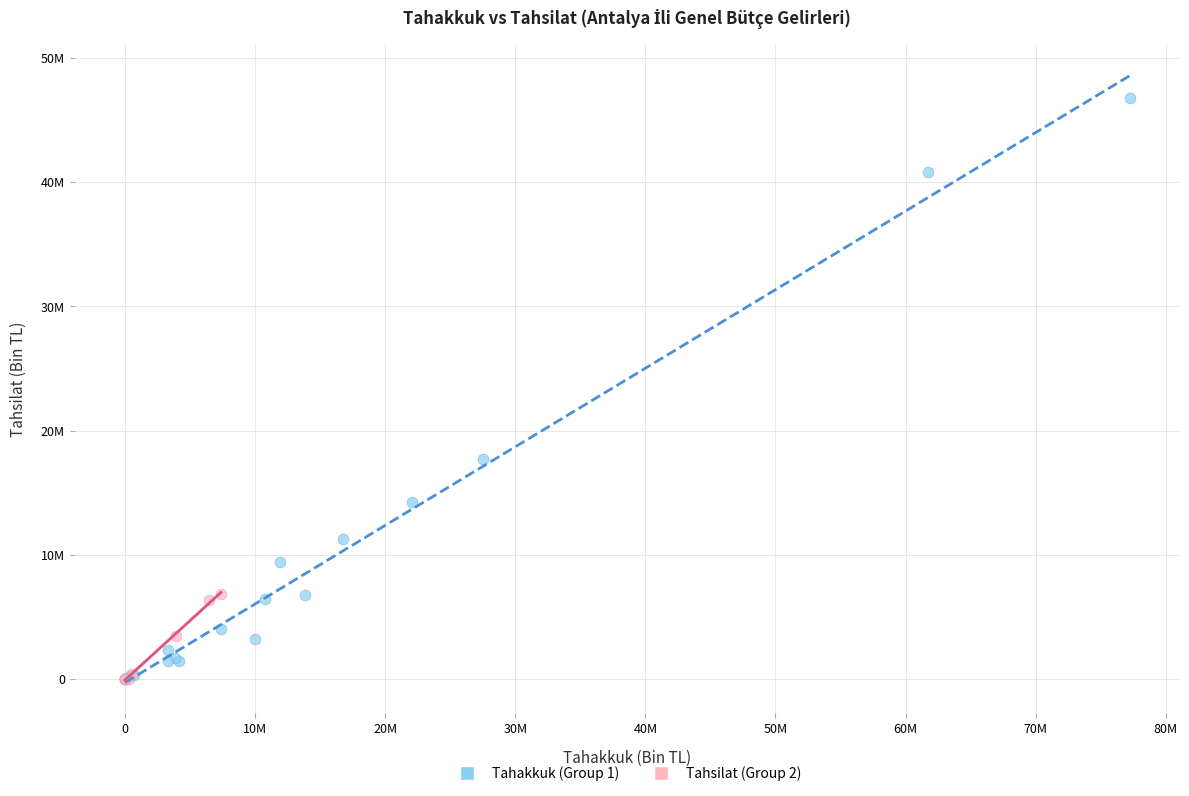

Which series reaches the maximum Y coordinate?

Tahakkuk (Group 1)